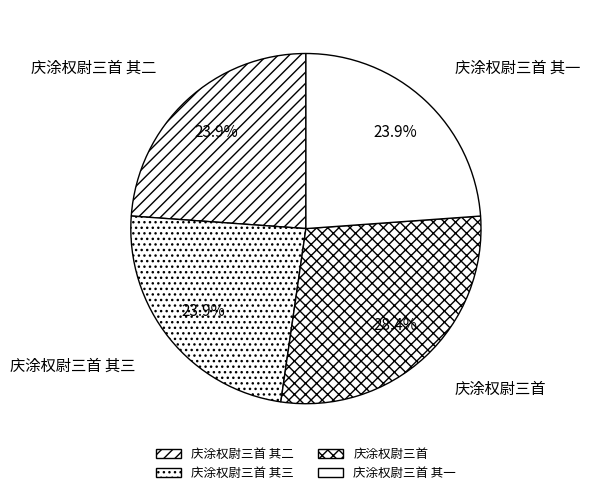

What percentage is NOT represented by 庆涂权尉三首?

71.6%